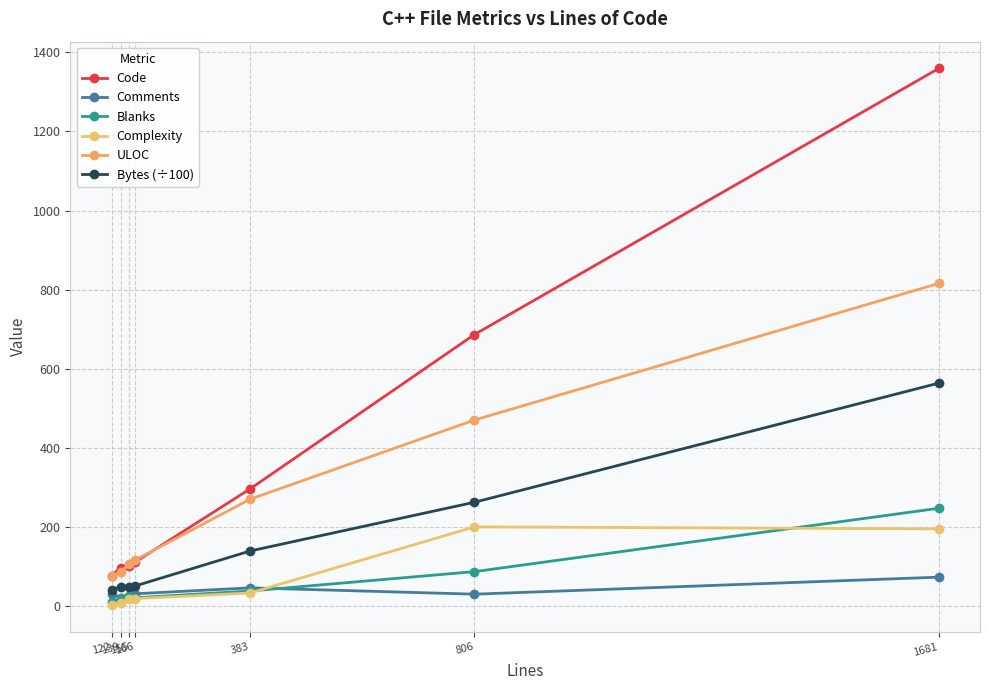

Rank the categories by Code value from highest to lowest.

1681, 806, 383, 166, 155, 139, 122